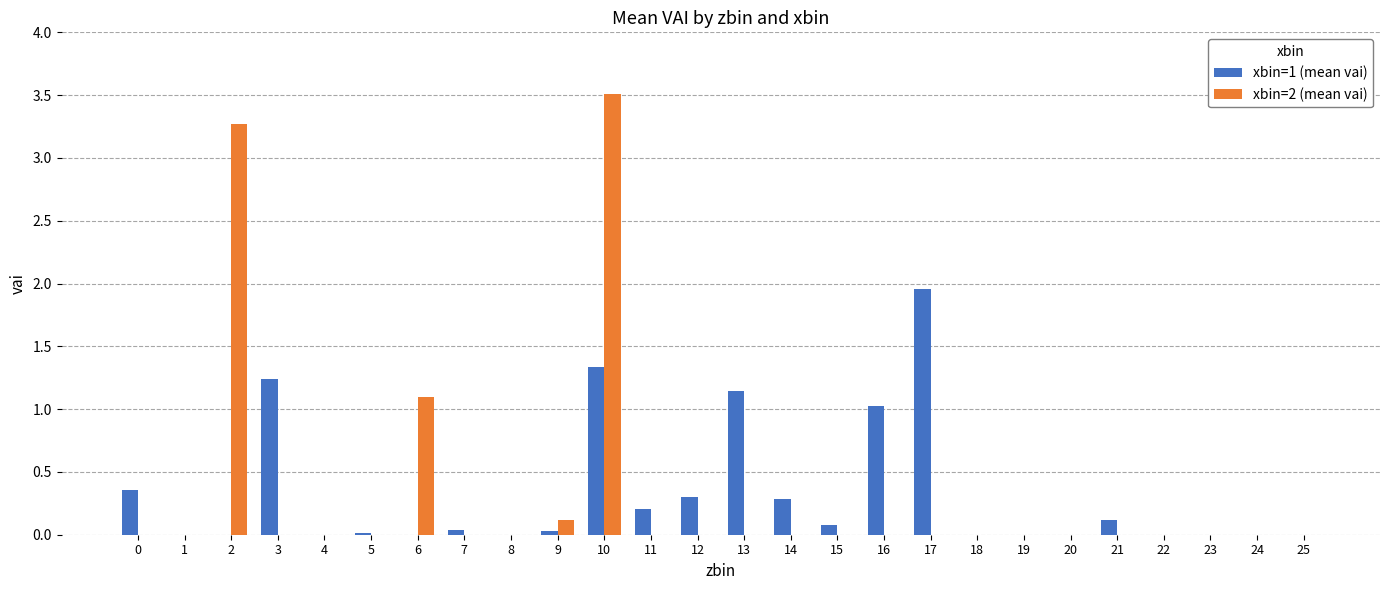

What is the greatest value displayed?

3.5